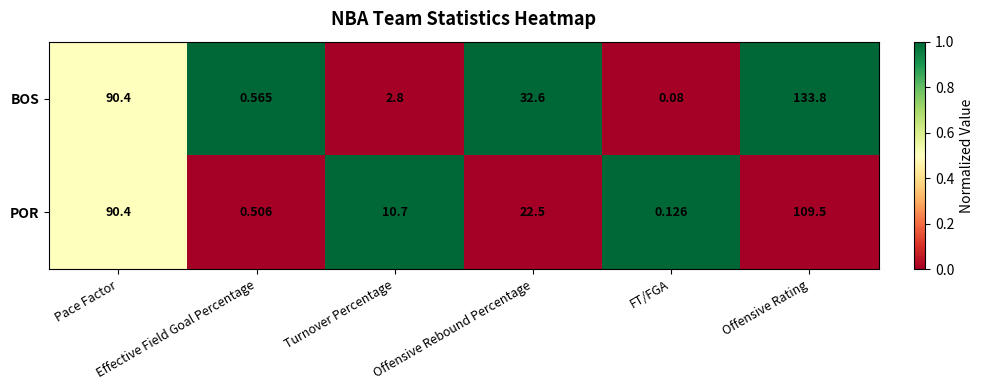

List the series in order of their overall mean, highest first.

BOS, POR